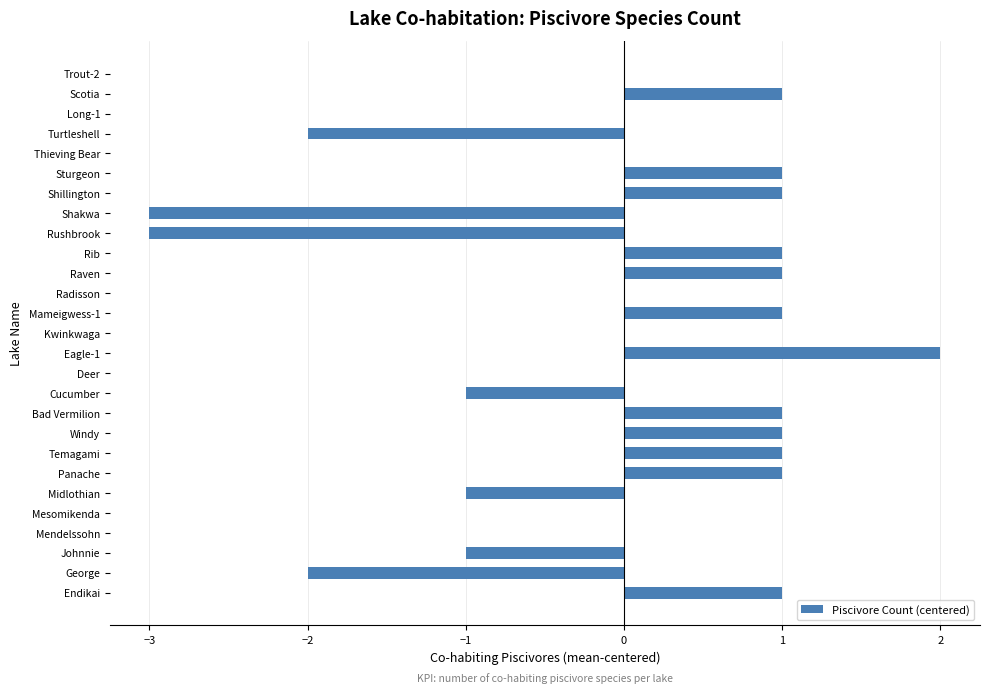

At which category does the chart reach its peak across all series?

Eagle-1